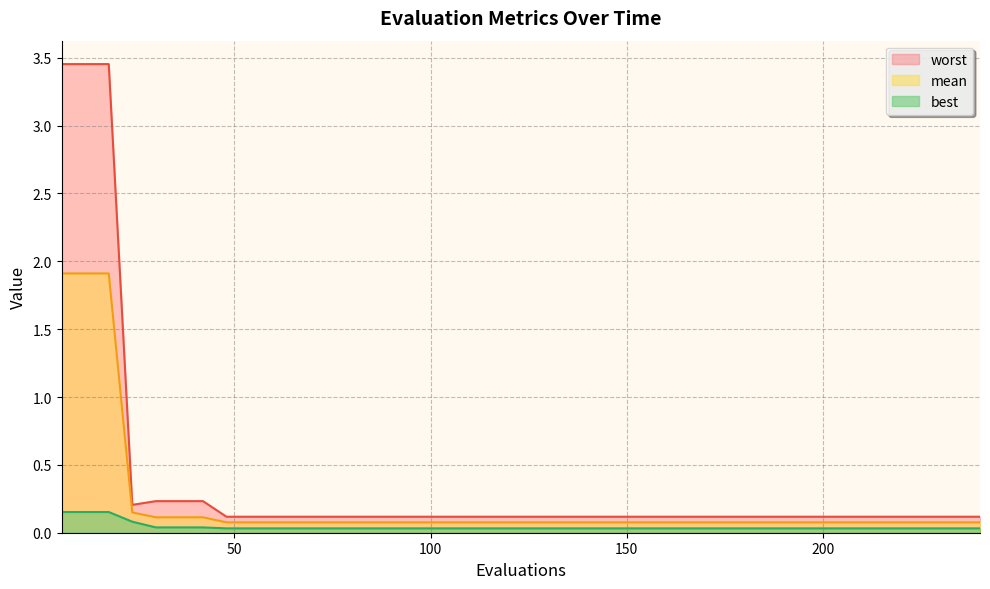

What is the maximum value shown in the chart?

3.5